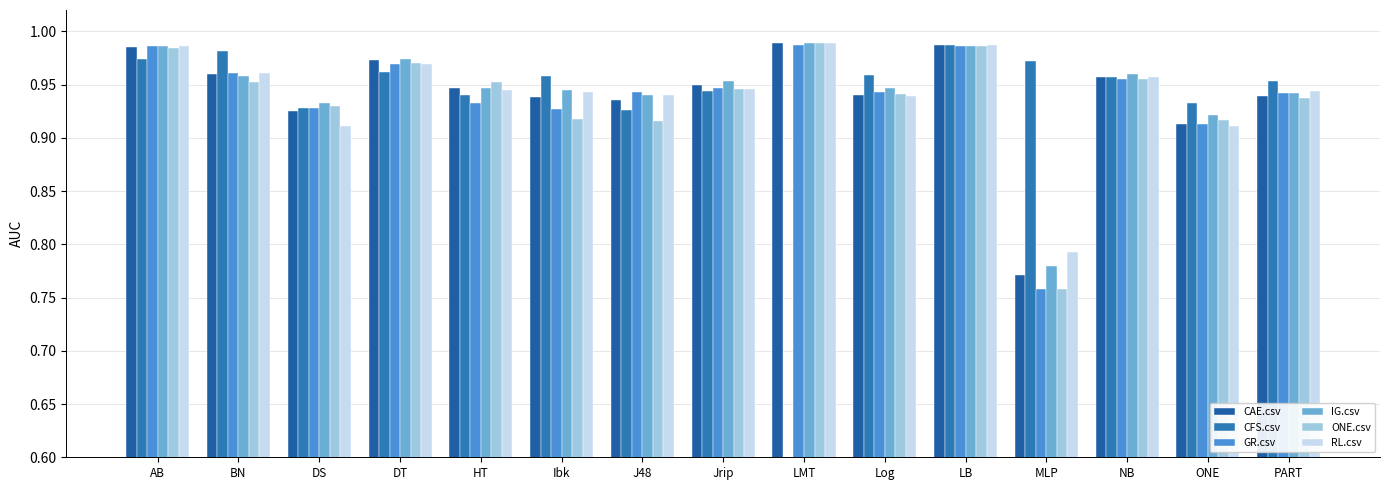

Between HT and Jrip, which series saw the biggest shift?

GR.csv